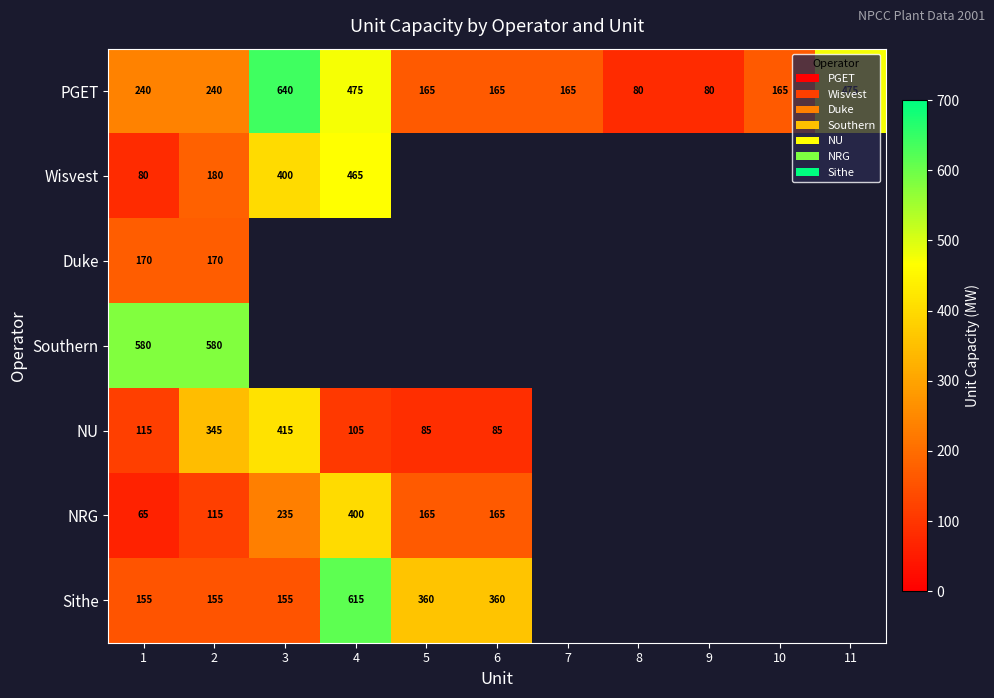

How many data points in PGET are less than 165?

2